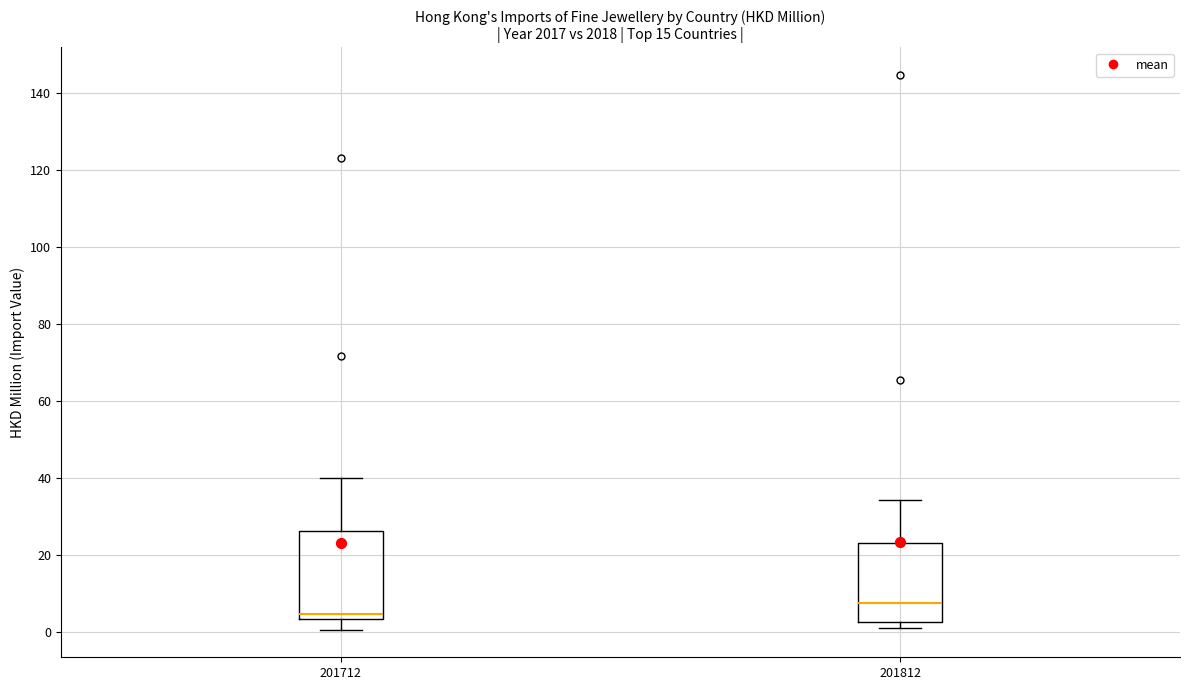

Reading left to right, transcribe this box plot: for each box, give where its median line is, the range the box spans, and where its two whiskers end, as read against the y-axis. The values are not printed on the chart, so give them approximately, as read against the axis.

201712: median 4 (just above the box's lower edge), box 4 to 26, whiskers 0 to 40
201812: median 8, box 2 to 24, whiskers 0 to 34